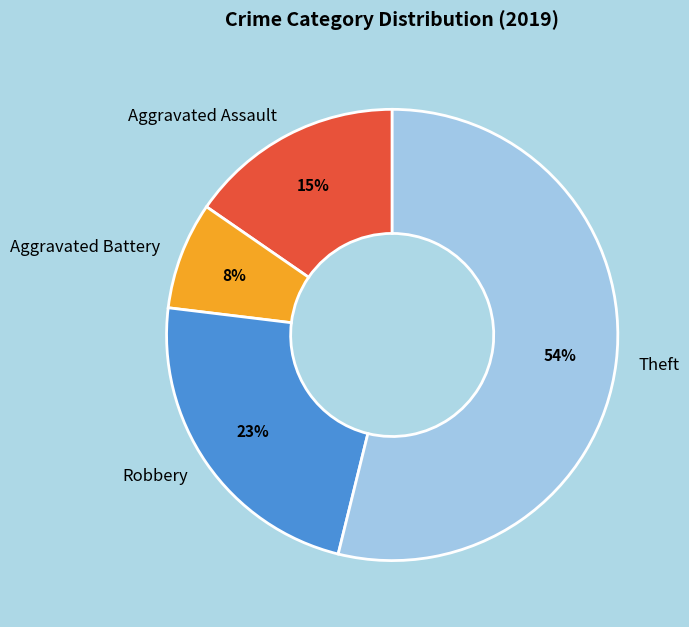

To the nearest percent, what is the difference between the largest and smallest slice percentages?

46%